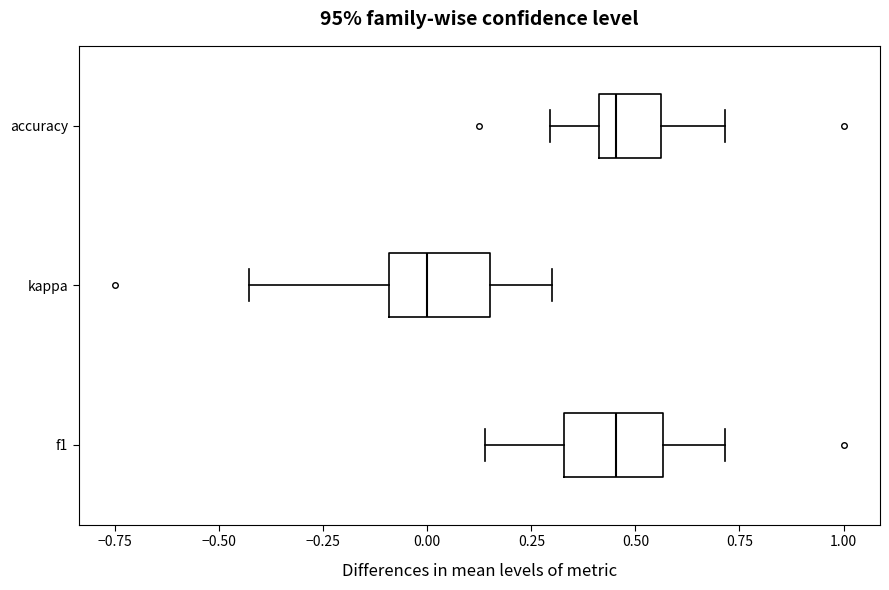

Reading bottom to top, transcribe this box plot: for each box, give where its median line is, the range the box spans, and where its two whiskers end, as read against the x-axis. The values are not printed on the chart, so give them approximately, as read against the axis.

f1: median 0.45, box 0.35 to 0.55, whiskers 0.15 to 0.70
kappa: median 0.00, box -0.10 to 0.15, whiskers -0.45 to 0.30
accuracy: median 0.45, box 0.40 to 0.55, whiskers 0.30 to 0.70